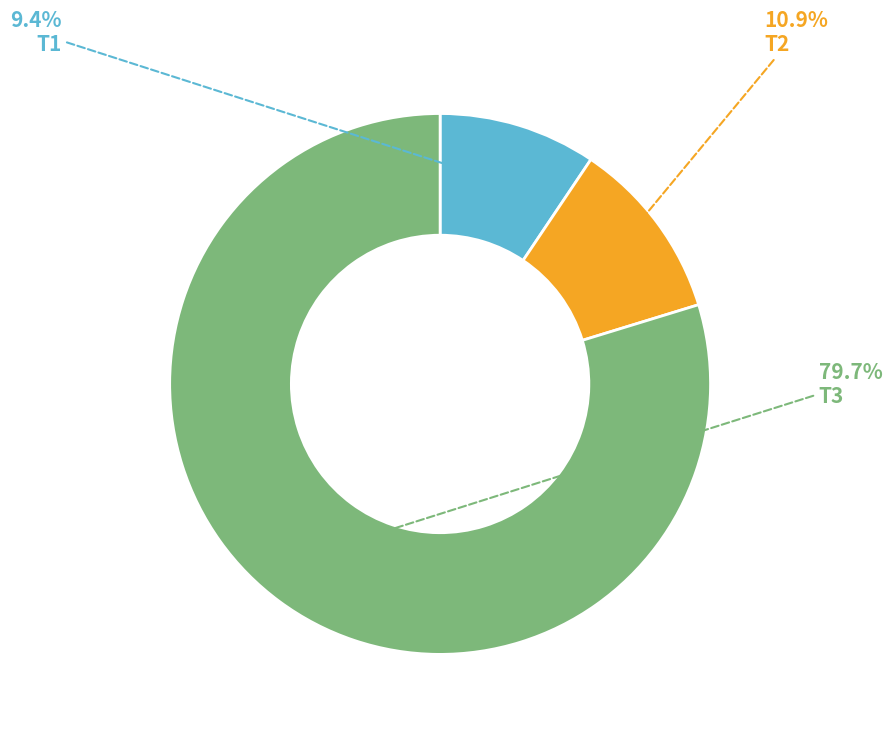

Is there any slice that represents more than half of the pie?

Yes